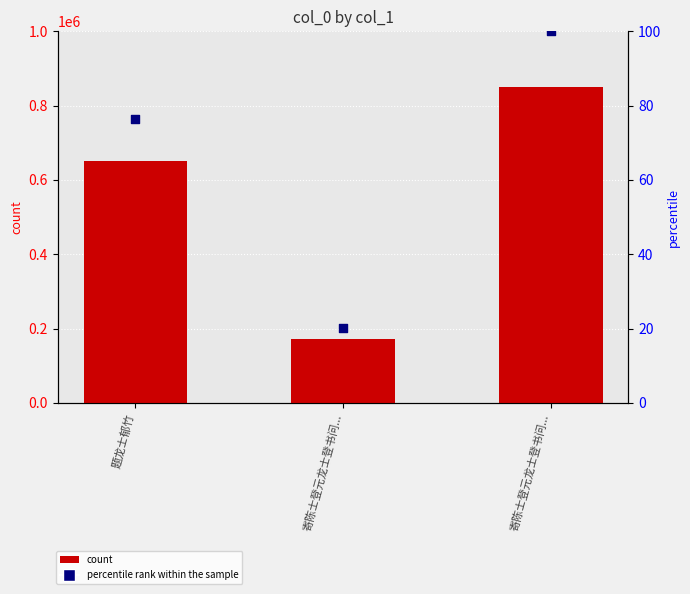

At how many categories does at least one series exceed 586342?

2